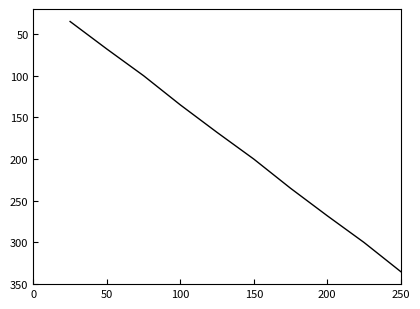

True or false: there are more than 1 points higher than both neighbors.

False